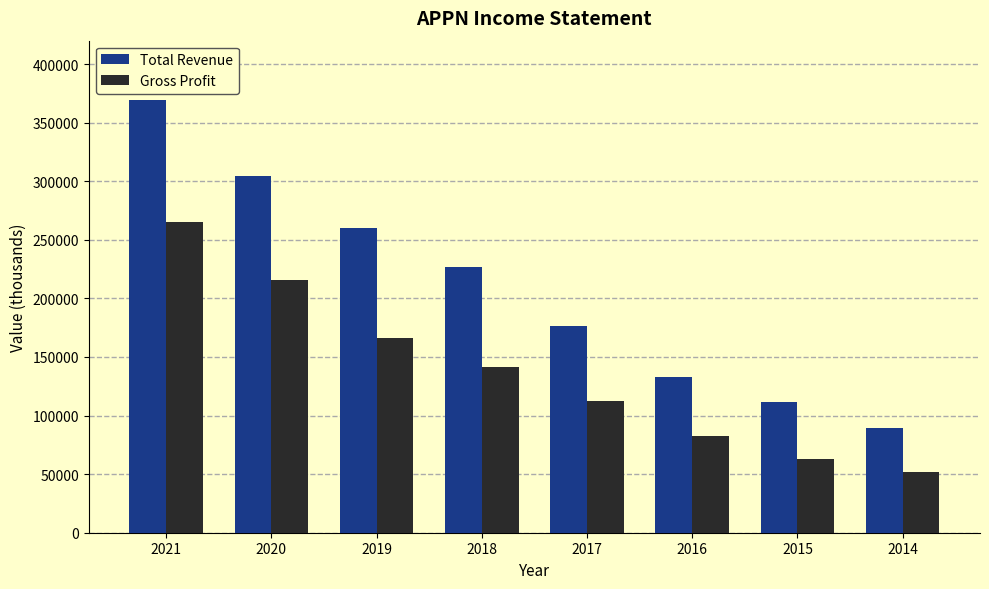

Count the number of categories in the chart.

8